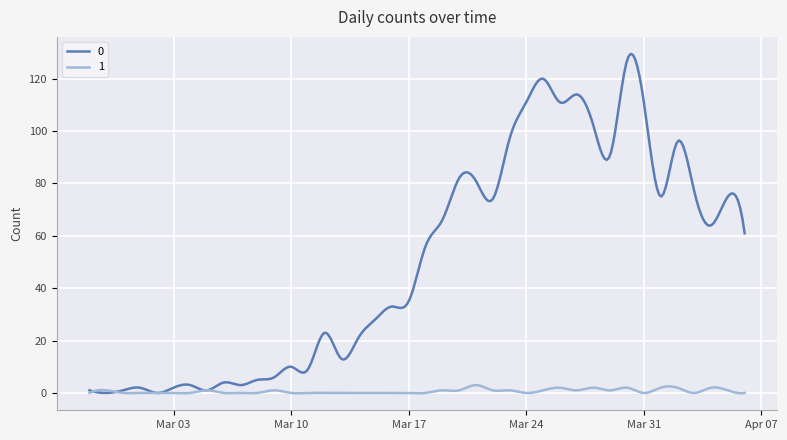

What is the greatest value displayed?

129.5